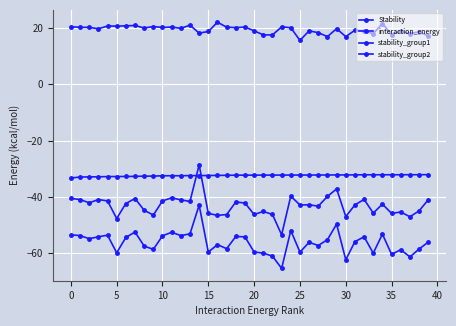

What is the lowest value of the interaction_energy series?

-33.3